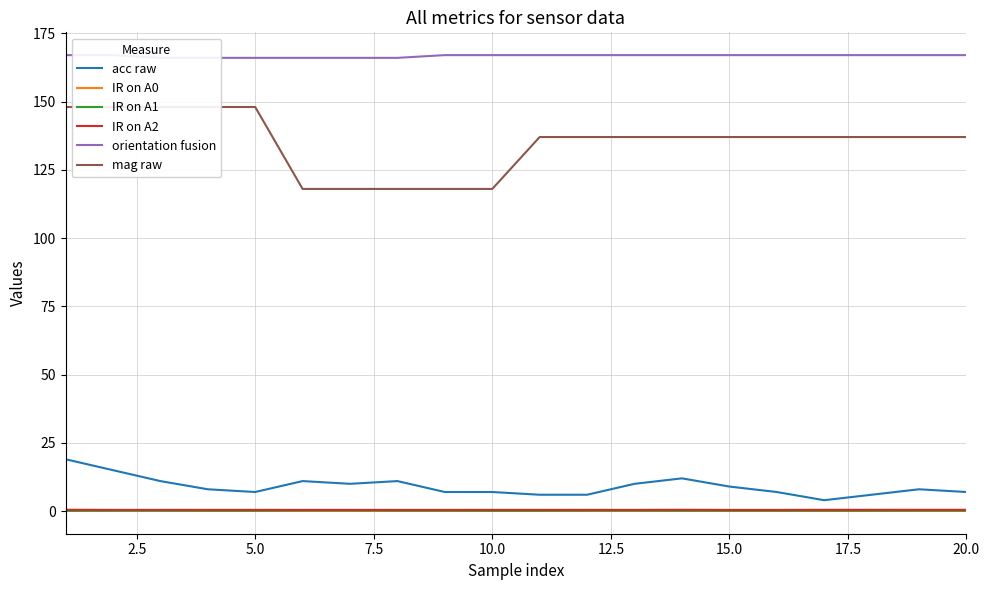

What are all the series names shown in the legend?

acc raw, IR on A0, IR on A1, IR on A2, orientation fusion, mag raw